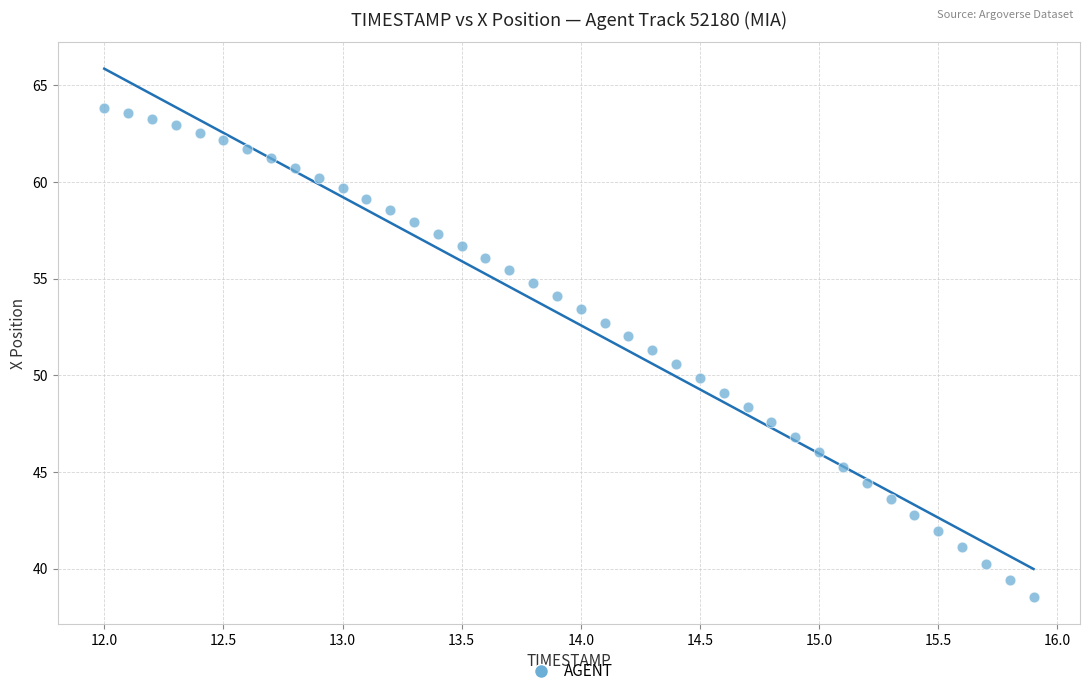

What is the range of X values (max minus min)?

3.9